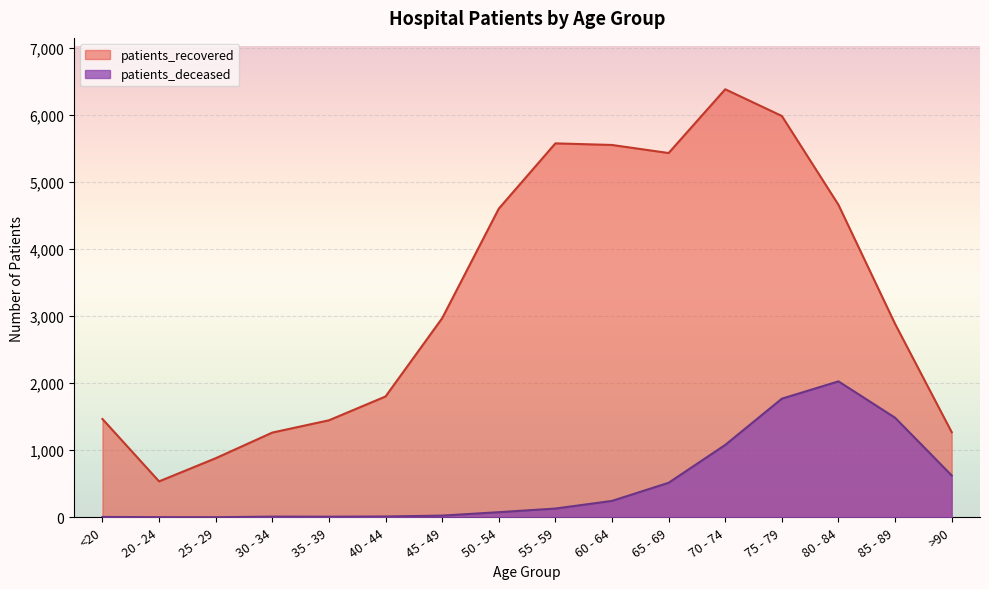

Reading right to left, extract all data points from this chart.

patients_recovered: 1269	2882	4656	5980	6378	5428	5548	5572	4599	2967	1801	1446	1263	881	536	1465
patients_deceased: 624	1484	2026	1768	1079	515	245	131	77	26	13	10	11	2	3	6